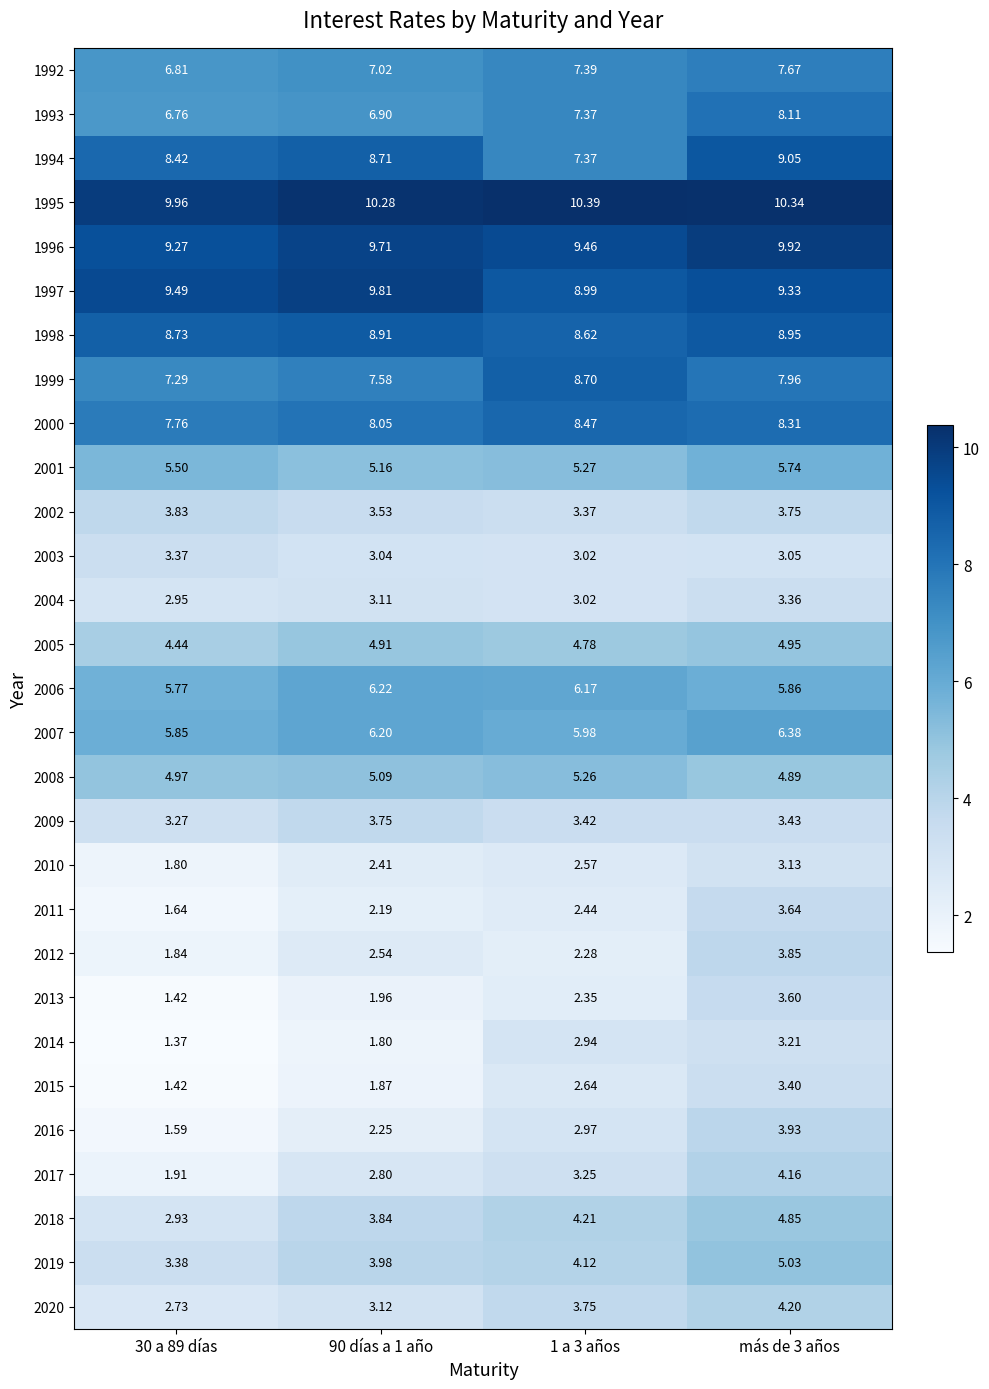

Count the number of data series in this chart.

29